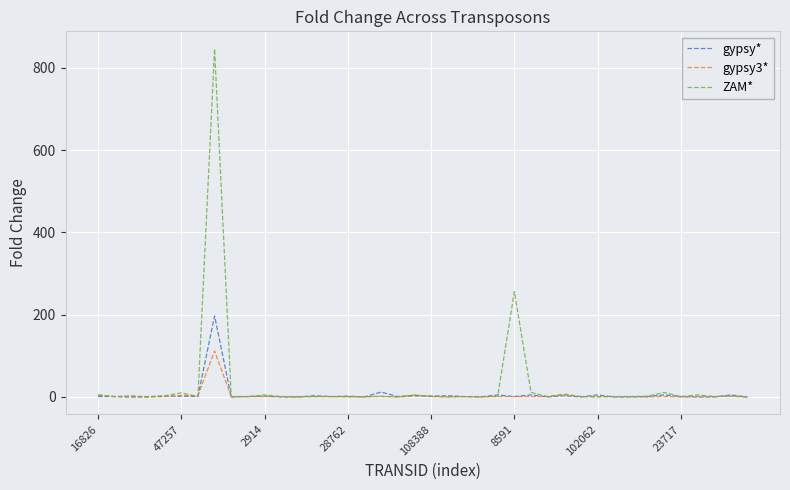

Which series has the largest range (max minus min)?

ZAM*